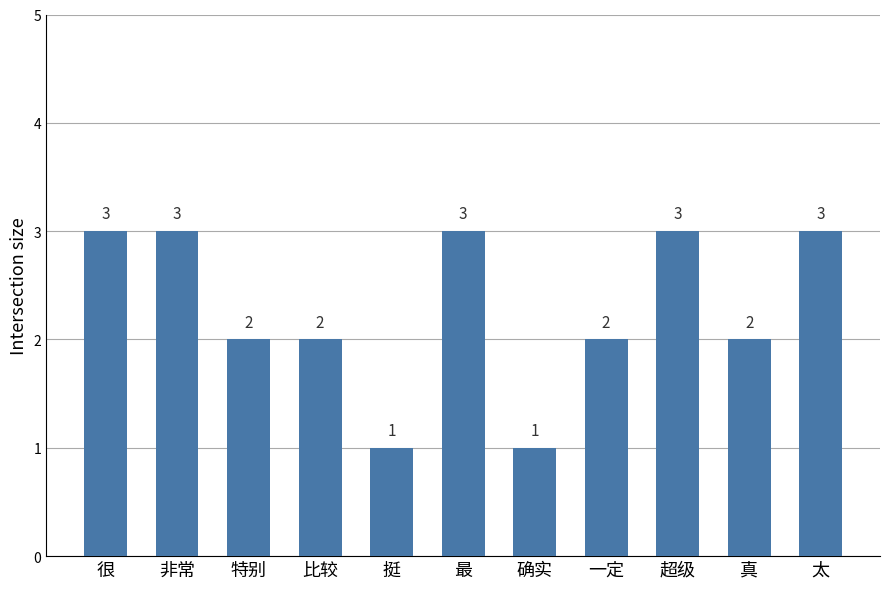

Reading left to right, extract all data points from this chart.

3	3	2	2	1	3	1	2	3	2	3